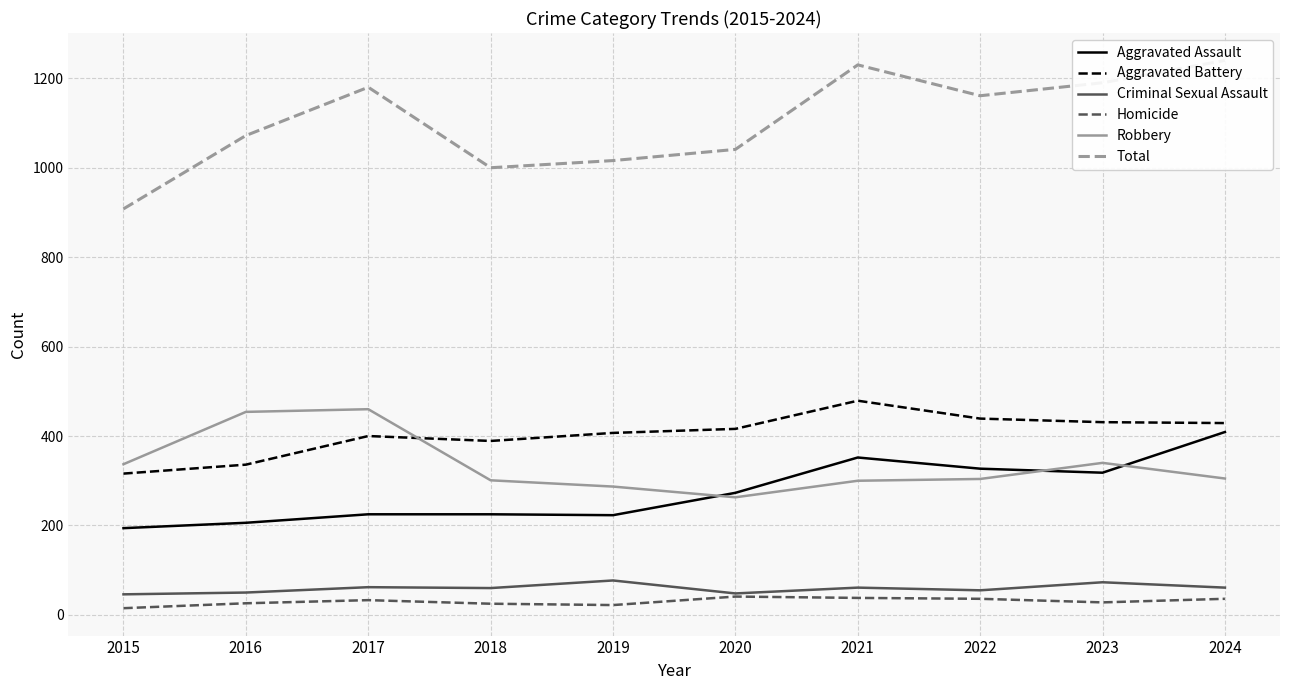

At which label does Aggravated Assault reach its minimum?

2015